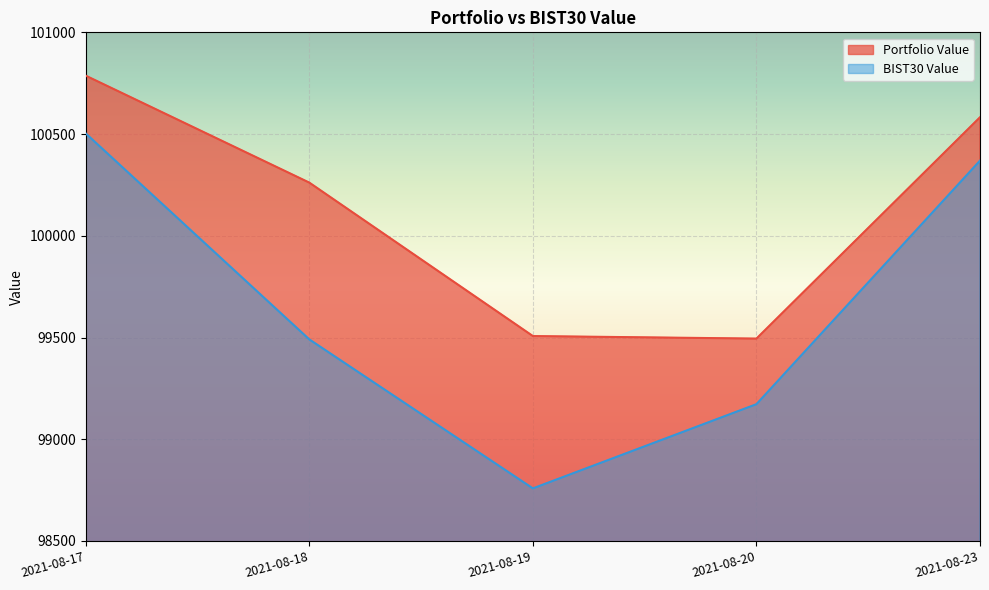

What is the difference between the maximum and second lowest values in the Portfolio Value series?

1279.8